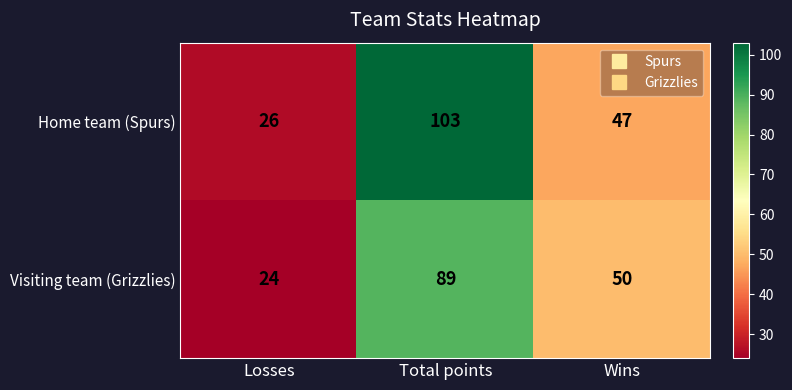

What is the average value of the Visiting team (Grizzlies) series?

54